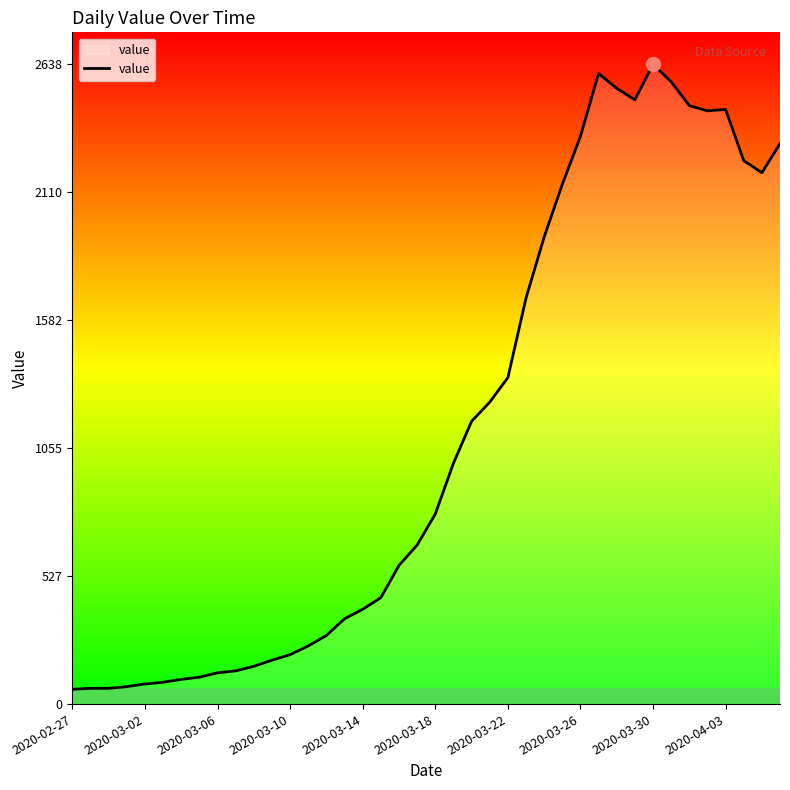

What is the maximum value shown in the chart?

2638